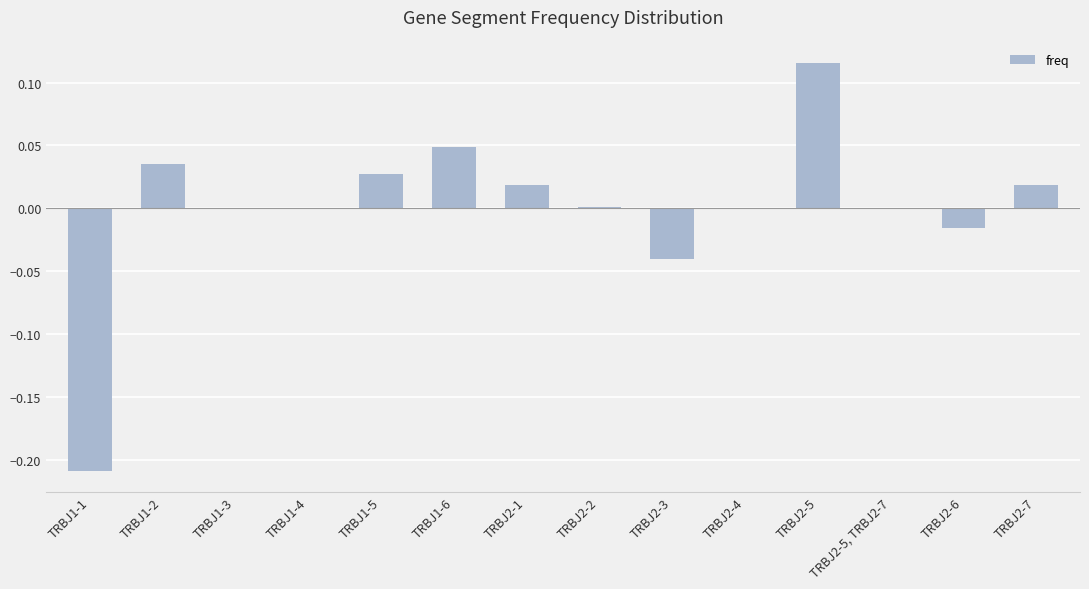

What is the change in value from TRBJ2-3 to TRBJ2-5?

+0.2